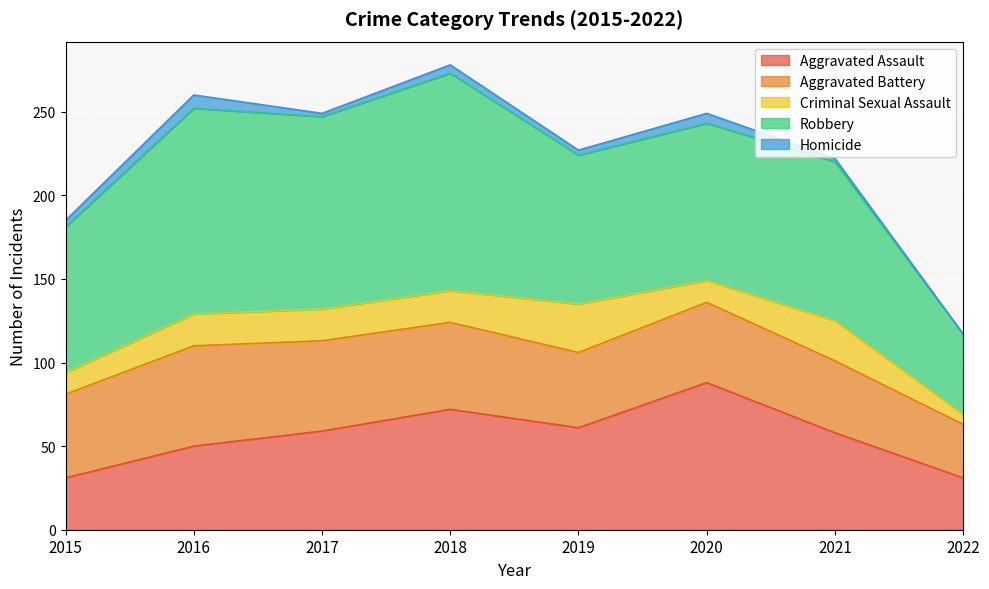

Where is the first local minimum for Homicide?

2017